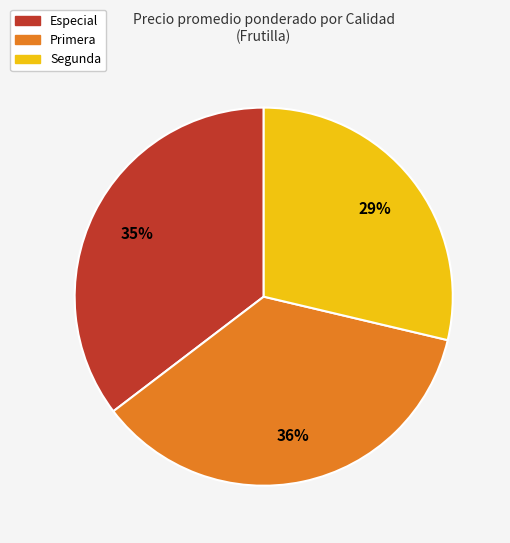

The Primera slice represents 30% of the pie. True or false?

False